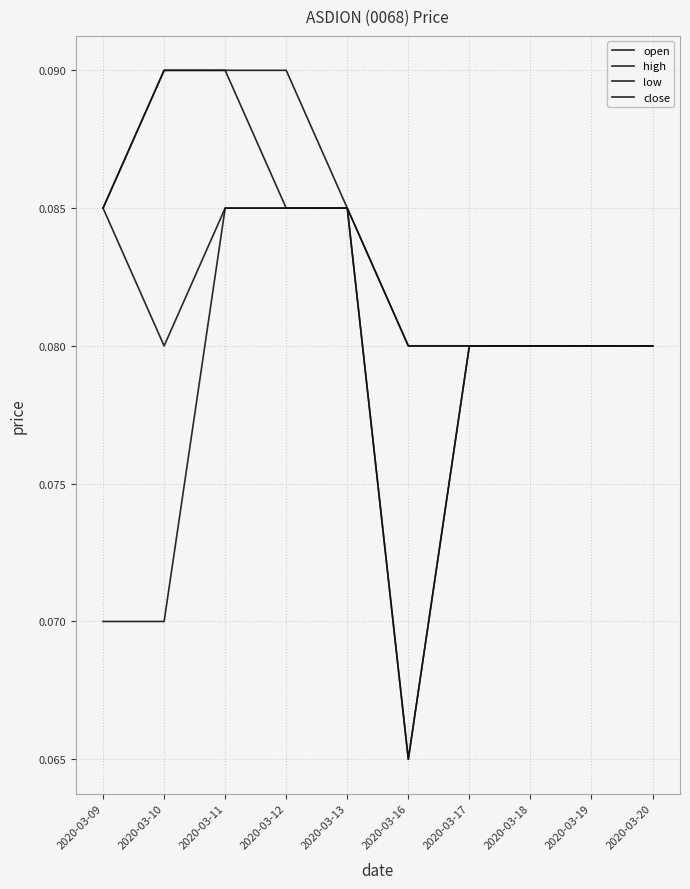

Between 2020-03-16 and 2020-03-19, which series saw the biggest shift?

open